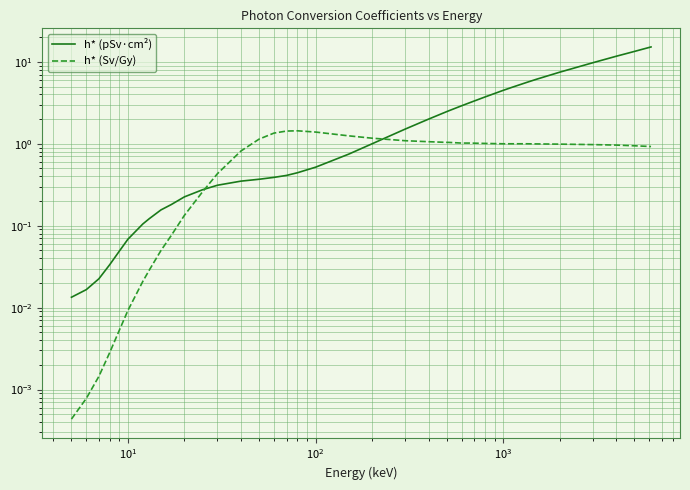

What is the sum of all h* (pSv·cm²) values?

117.8